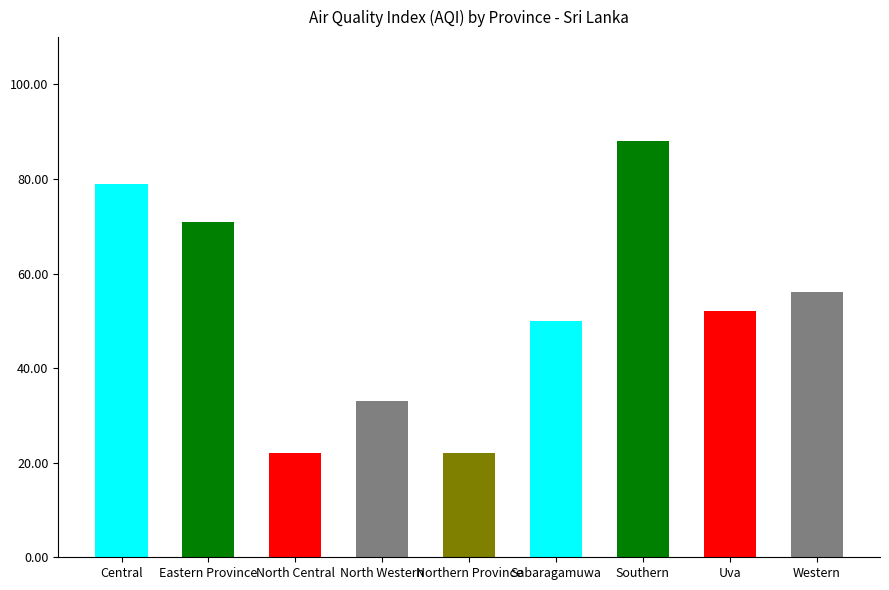

Count the number of data series in this chart.

1